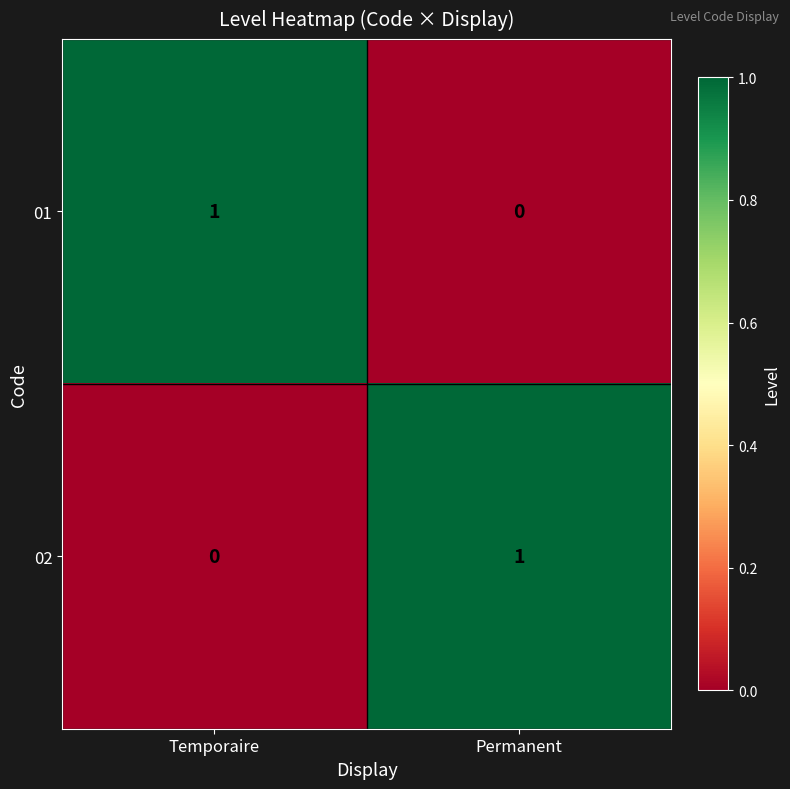

At which label is 01 closest to 0?

Permanent